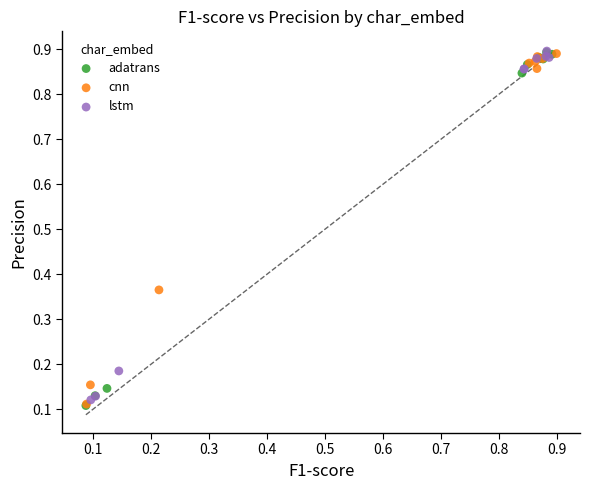

What are all the series names shown in the legend?

adatrans, cnn, lstm